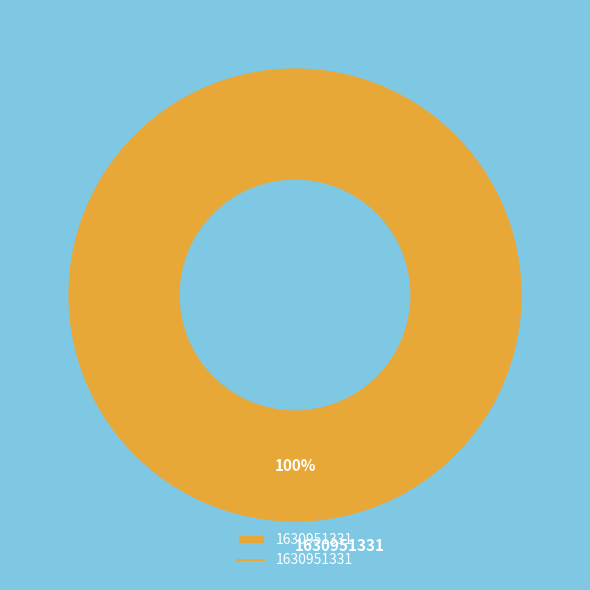

Does any single category account for the majority?

Yes